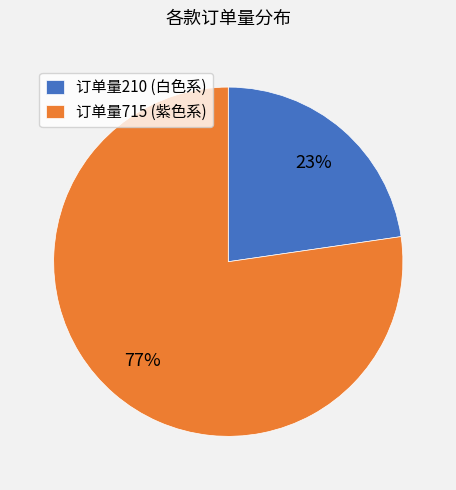

Is the sum of 订单量715 (紫色系) and 订单量210 (白色系) greater than half?

Yes